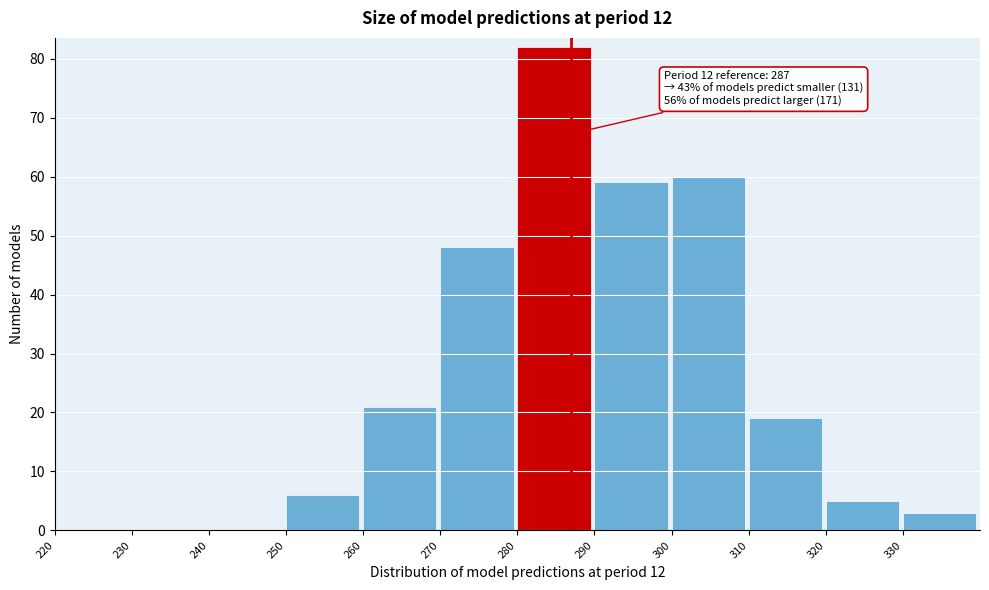

Over which range of the x-axis is the bar tallest?

280 to 290